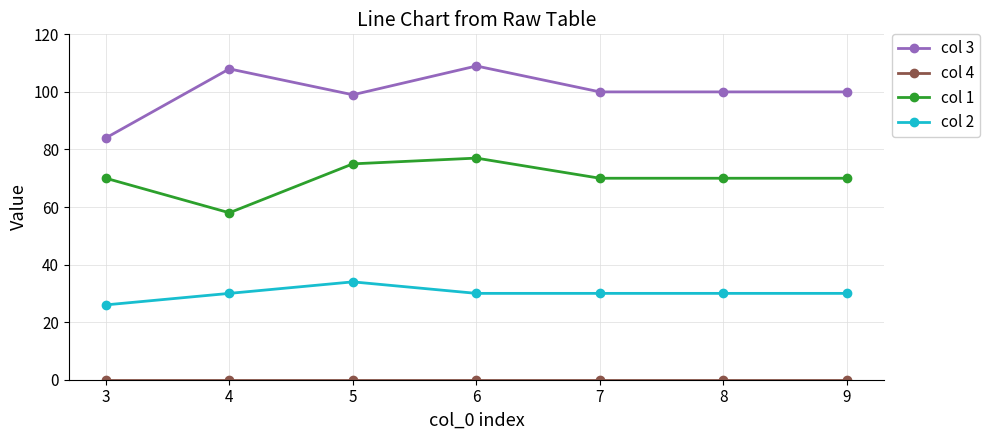

What is the value of the col 1 point at the 5th from the left?

70